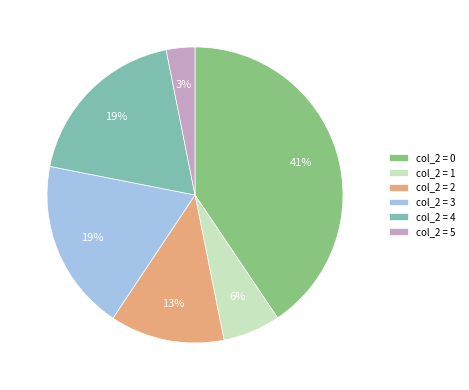

To the nearest percent, what is the difference between the col_2 = 2 and col_2 = 0 slice percentages?

28%